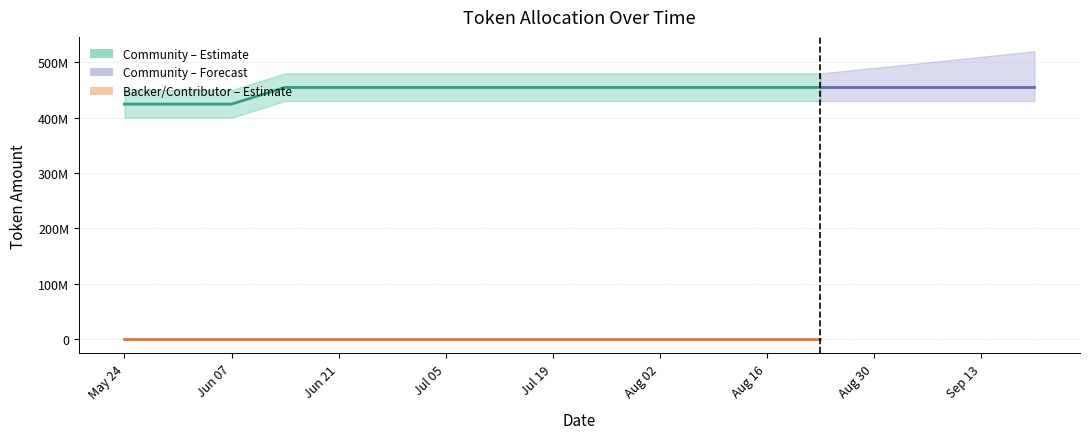

What is the label of the 14th point from the left?

2022-08-23